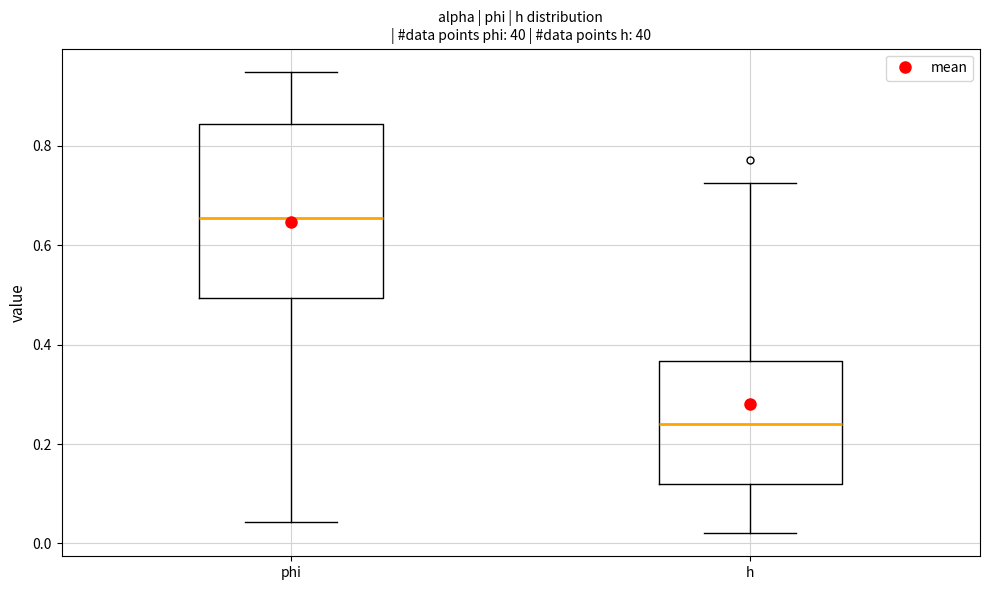

Which box has the highest median line?

phi